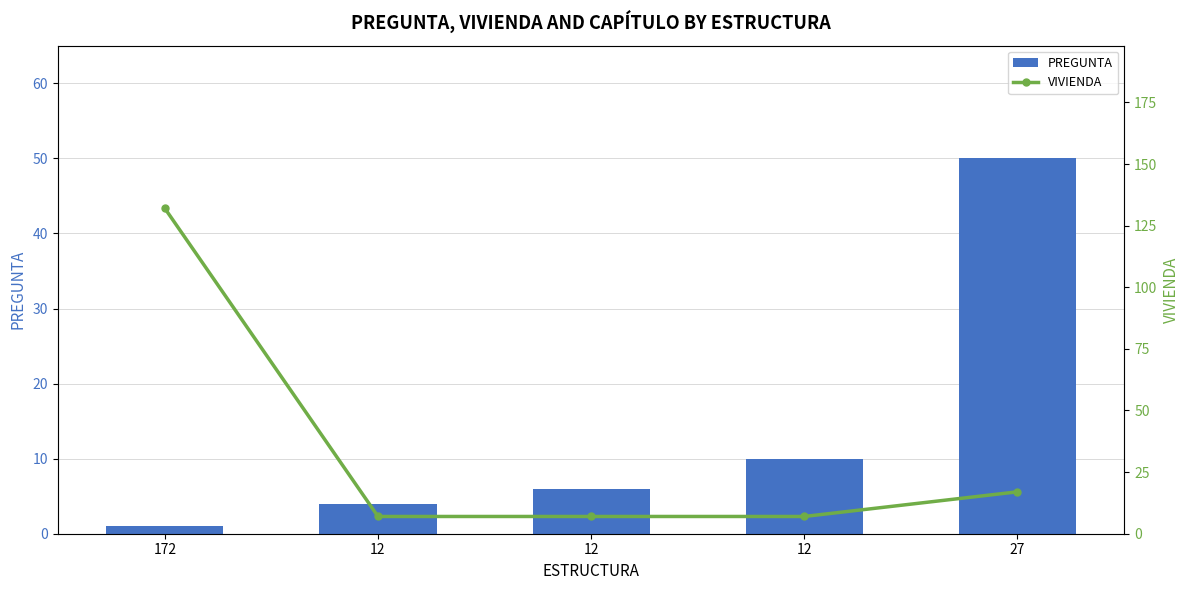

Where is VIVIENDA nearest to the value 69?

27